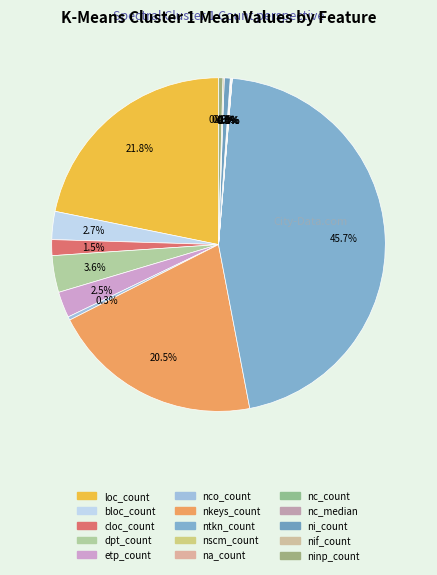

Which slice is the smallest?

nscm_count